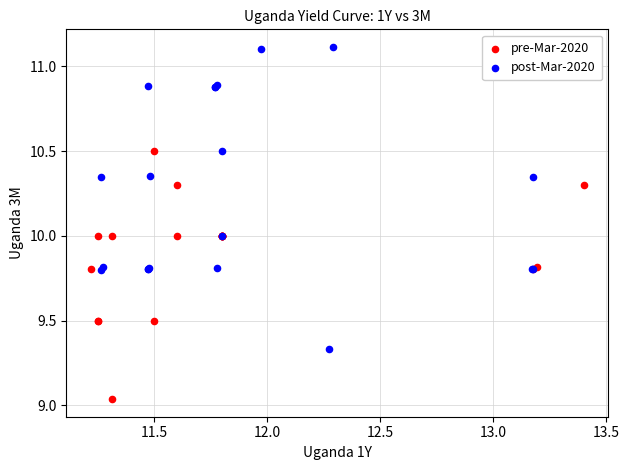

Which series has the largest Y range (max minus min)?

post-Mar-2020